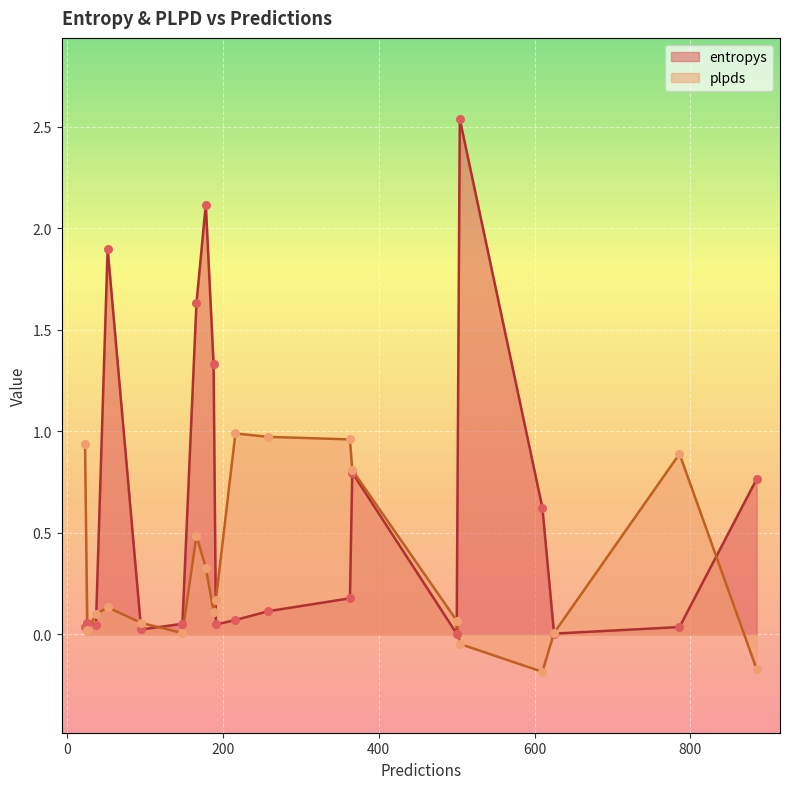

Which series contains the highest Y value?

entropys